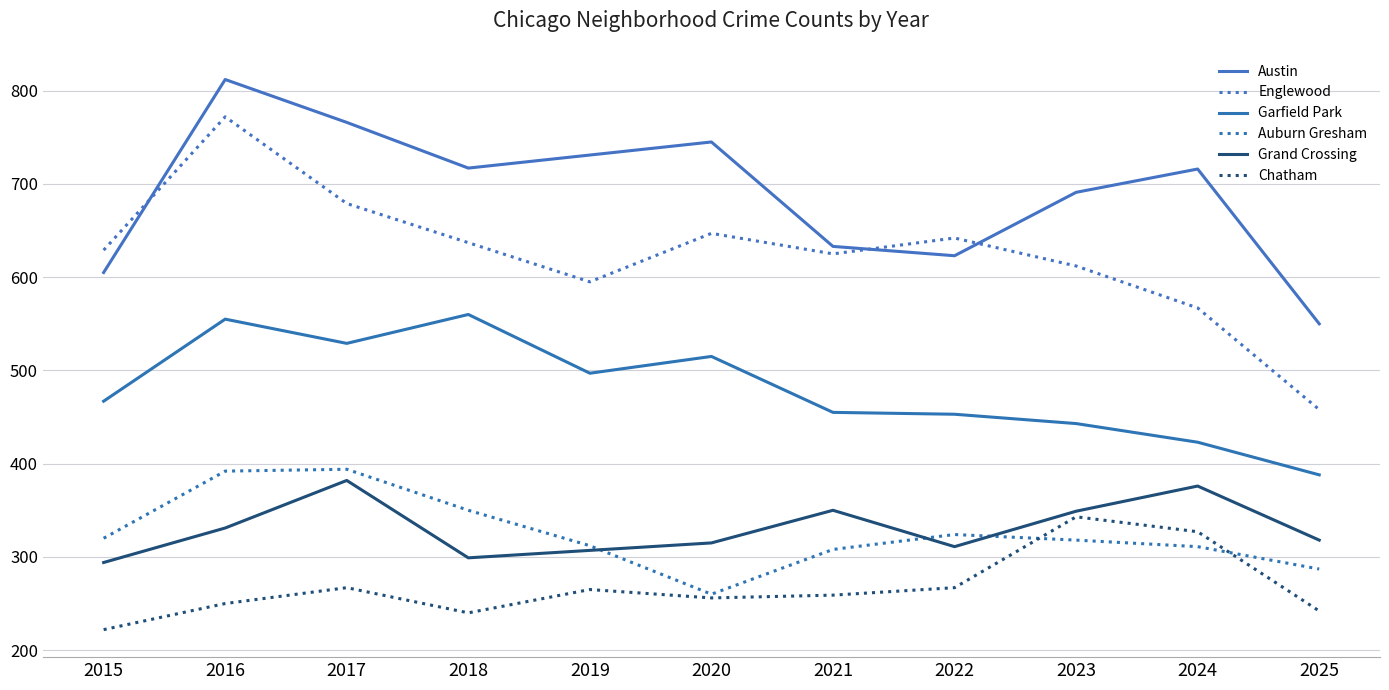

What is the average value of the Austin series?

690